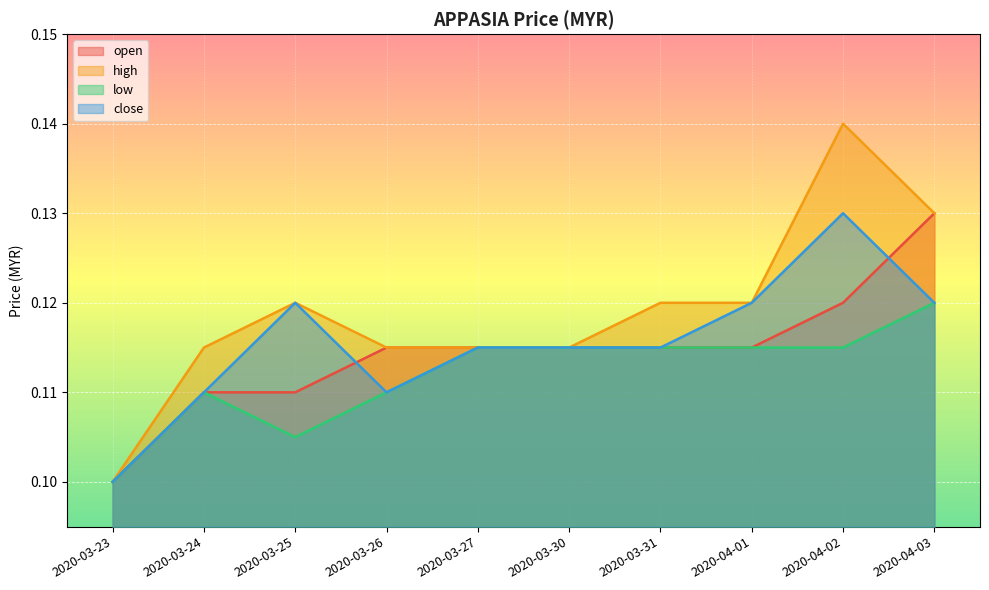

Reading left to right, transcribe all the data shown in this chart.

open: 2020-03-23=0.1	2020-03-24=0.1	2020-03-25=0.1	2020-03-26=0.1	2020-03-27=0.1	2020-03-30=0.1	2020-03-31=0.1	2020-04-01=0.1	2020-04-02=0.1	2020-04-03=0.1
high: 2020-03-23=0.1	2020-03-24=0.1	2020-03-25=0.1	2020-03-26=0.1	2020-03-27=0.1	2020-03-30=0.1	2020-03-31=0.1	2020-04-01=0.1	2020-04-02=0.1	2020-04-03=0.1
low: 2020-03-23=0.1	2020-03-24=0.1	2020-03-25=0.1	2020-03-26=0.1	2020-03-27=0.1	2020-03-30=0.1	2020-03-31=0.1	2020-04-01=0.1	2020-04-02=0.1	2020-04-03=0.1
close: 2020-03-23=0.1	2020-03-24=0.1	2020-03-25=0.1	2020-03-26=0.1	2020-03-27=0.1	2020-03-30=0.1	2020-03-31=0.1	2020-04-01=0.1	2020-04-02=0.1	2020-04-03=0.1